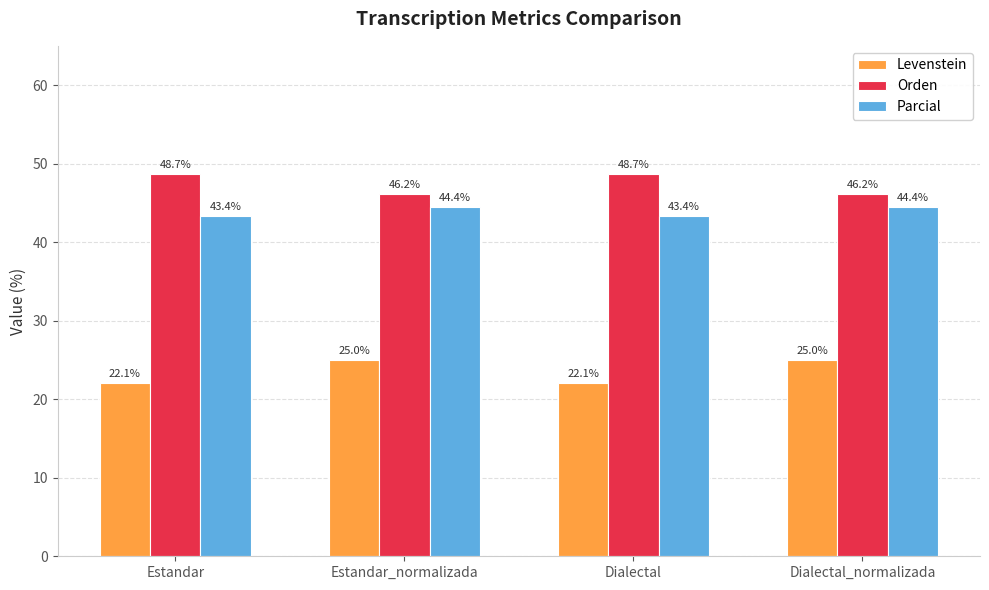

At Dialectal, list the series in order from smallest to largest.

Levenstein, Parcial, Orden